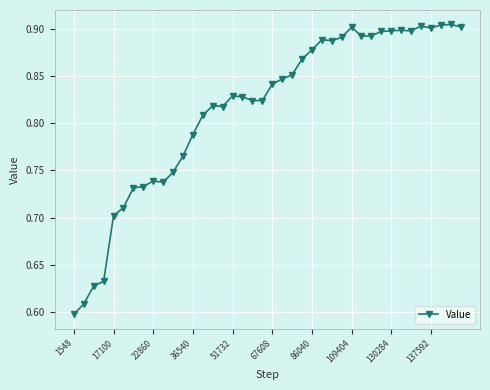

True or false: the data has more than 0 interior local peaks.

True